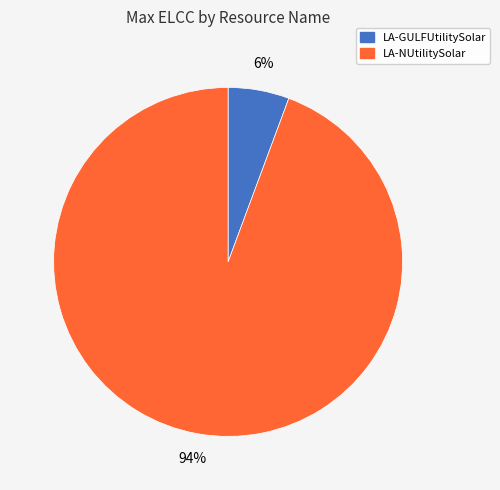

Which category has the biggest portion of the pie?

LA-NUtilitySolar